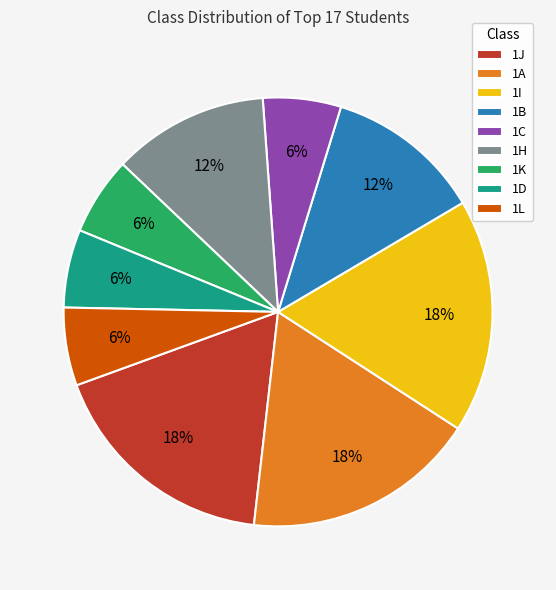

Do 1K and 1J together represent more than half of the pie?

No